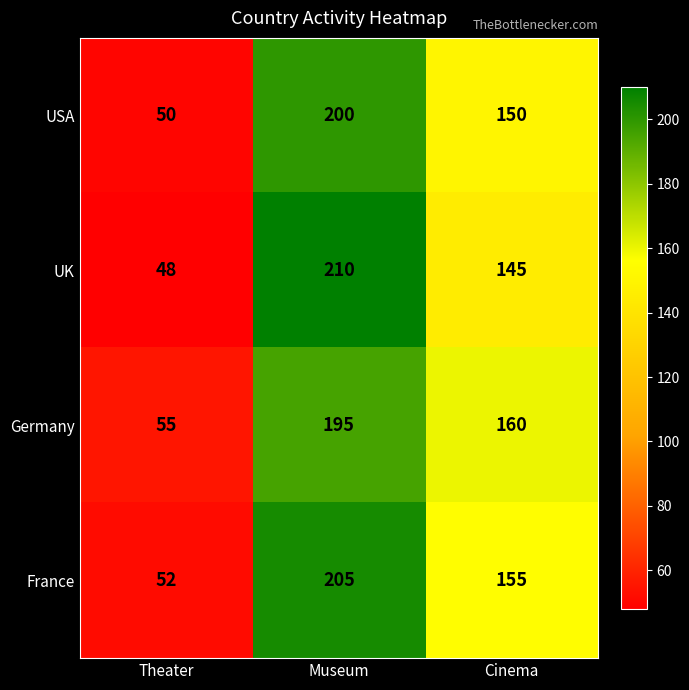

The value of USA at Museum is 200. True or false?

True